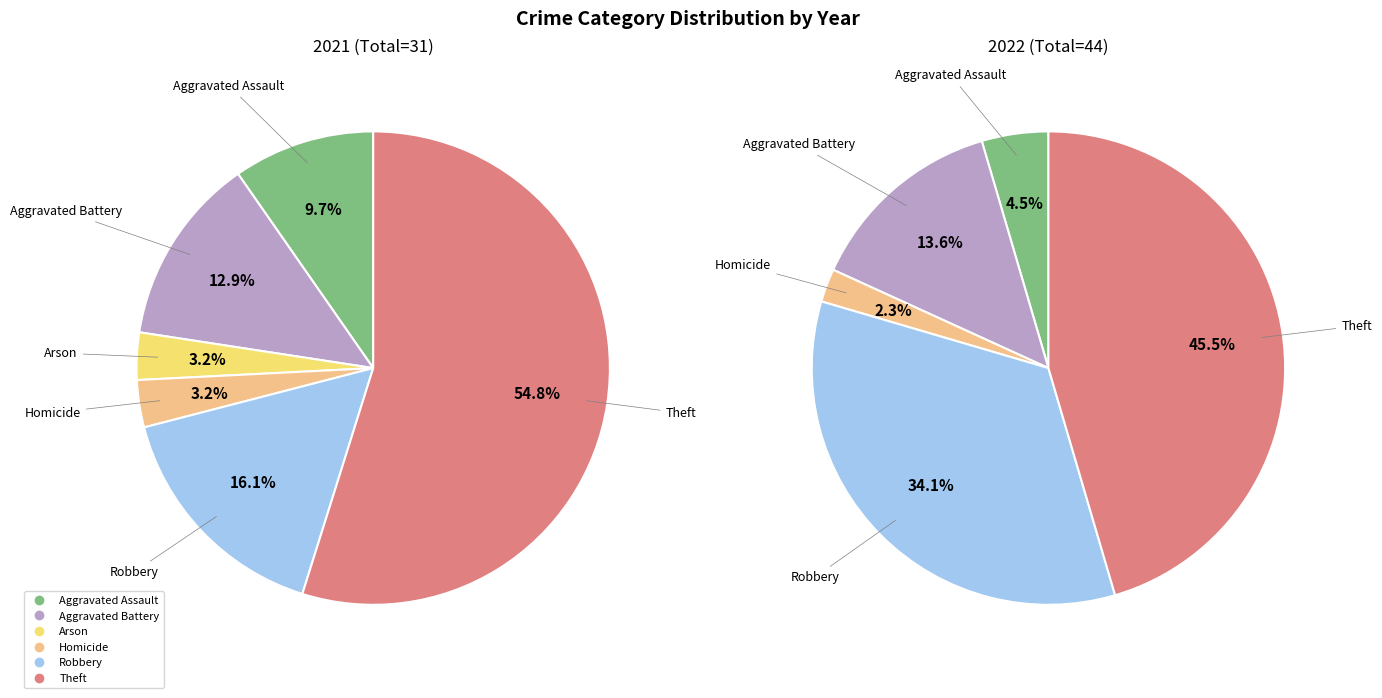

Is the sum of 5 and values_2022 greater than half?

Yes